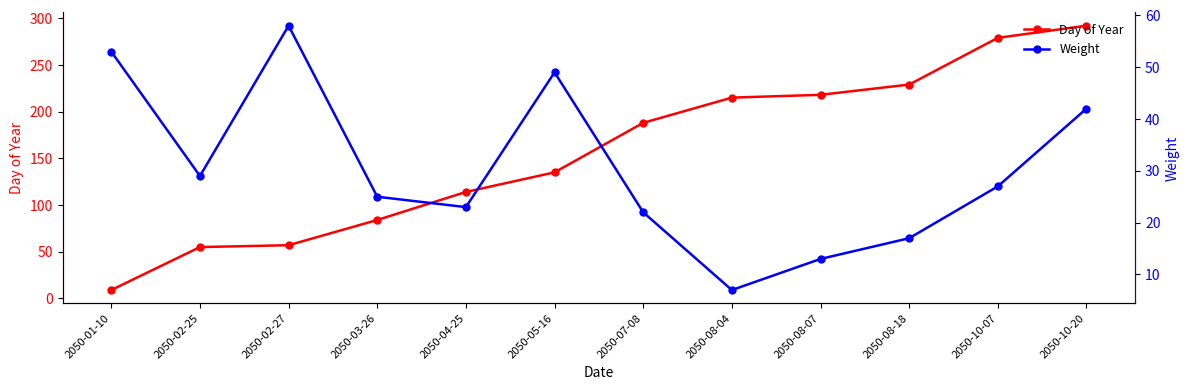

The Weight series shows 22 at 2050-08-07. True or false?

False